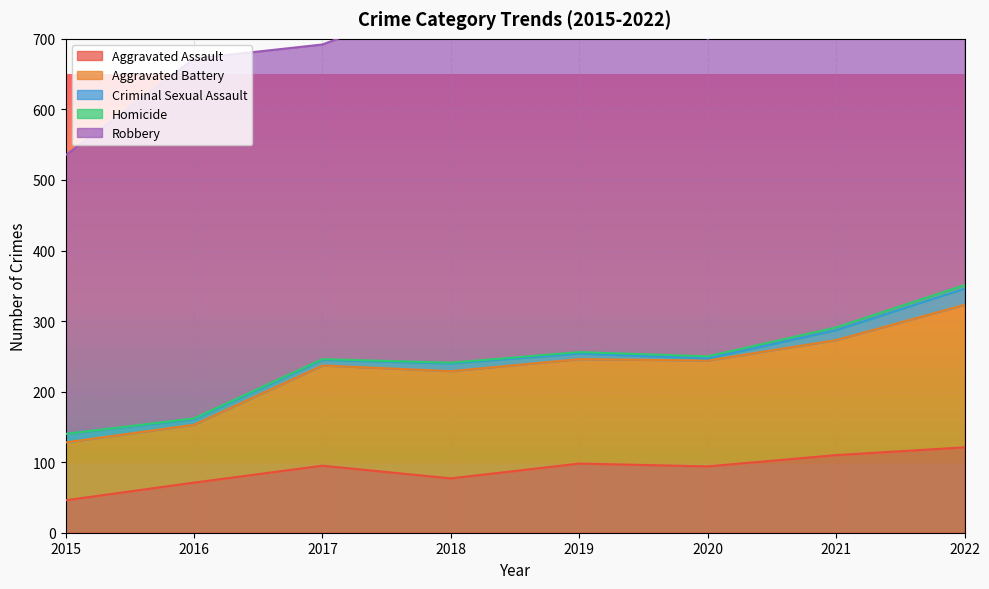

The value of Aggravated Assault at 2022 is 121. True or false?

True